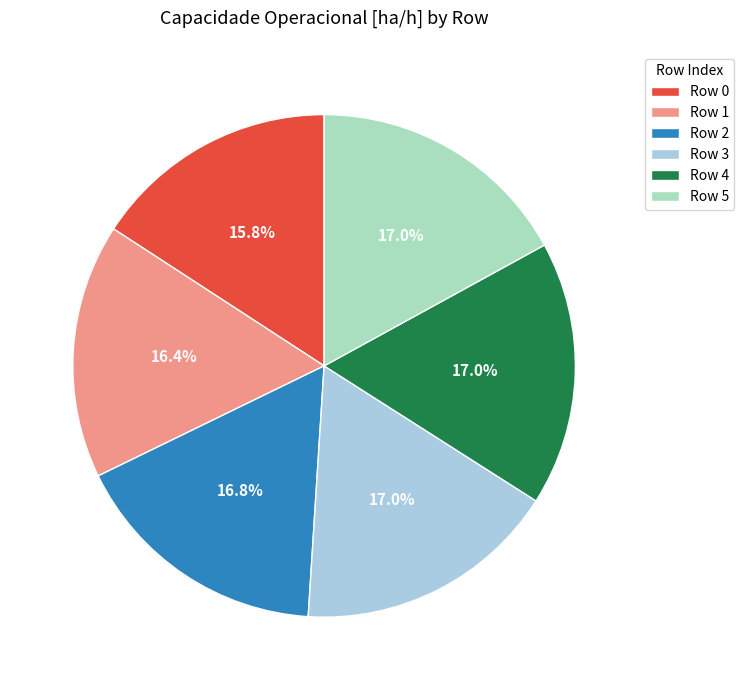

How much of the chart is everything except Row 2?

83.2%